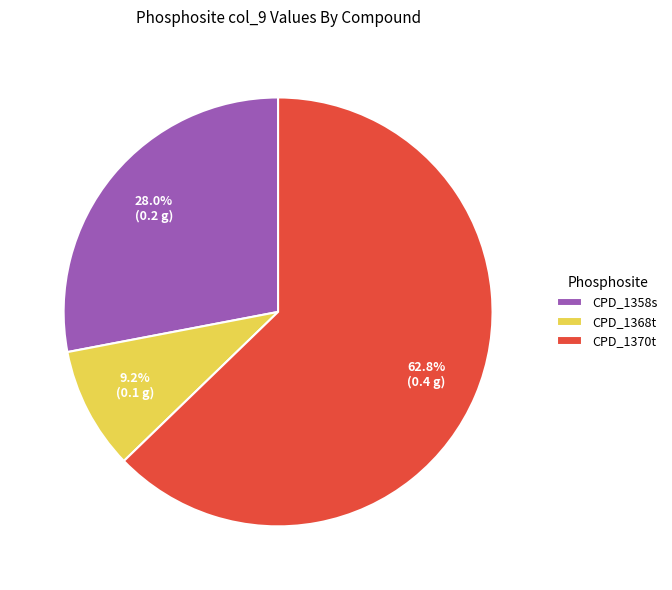

Rank the categories by value from highest to lowest.

CPD_1370t, CPD_1358s, CPD_1368t